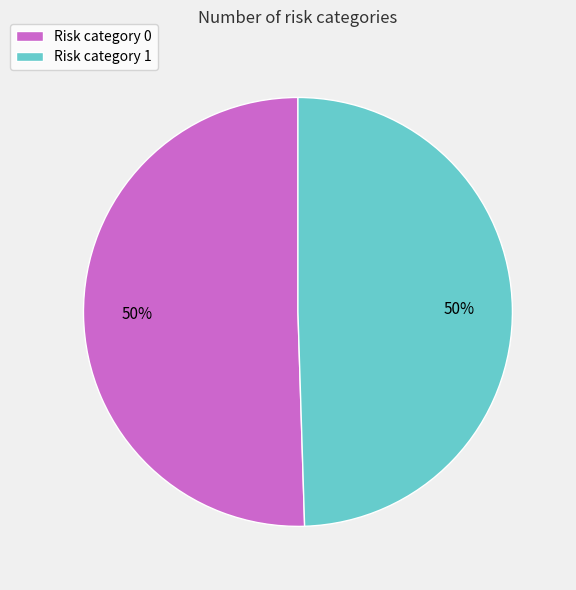

To the nearest percent, what portion does Risk category 1 represent?

50%